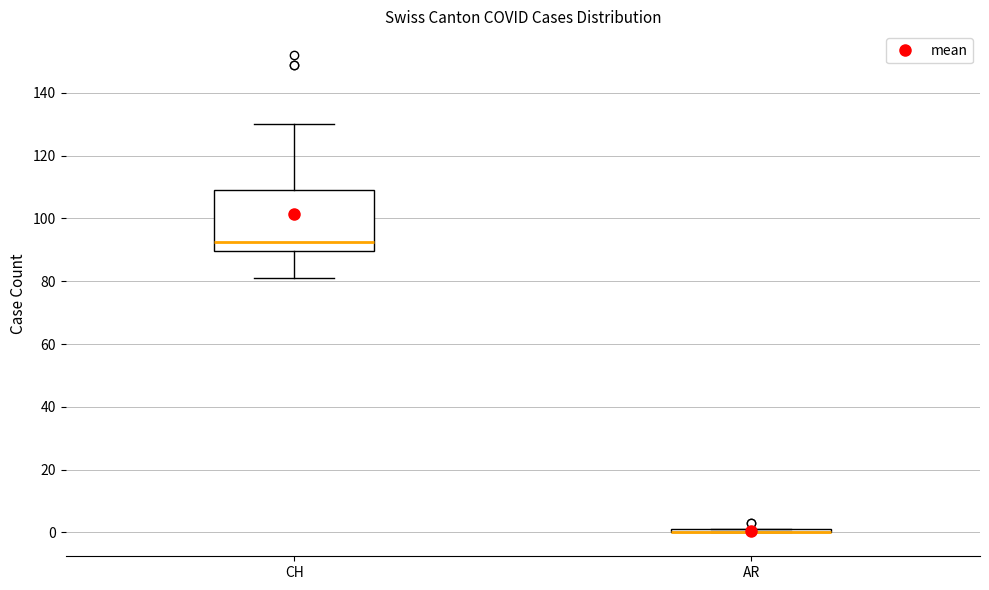

Where does the lower whisker of the box for CH end on the y-axis? The values are not printed on the chart, so give them approximately, as read against the axis.

82